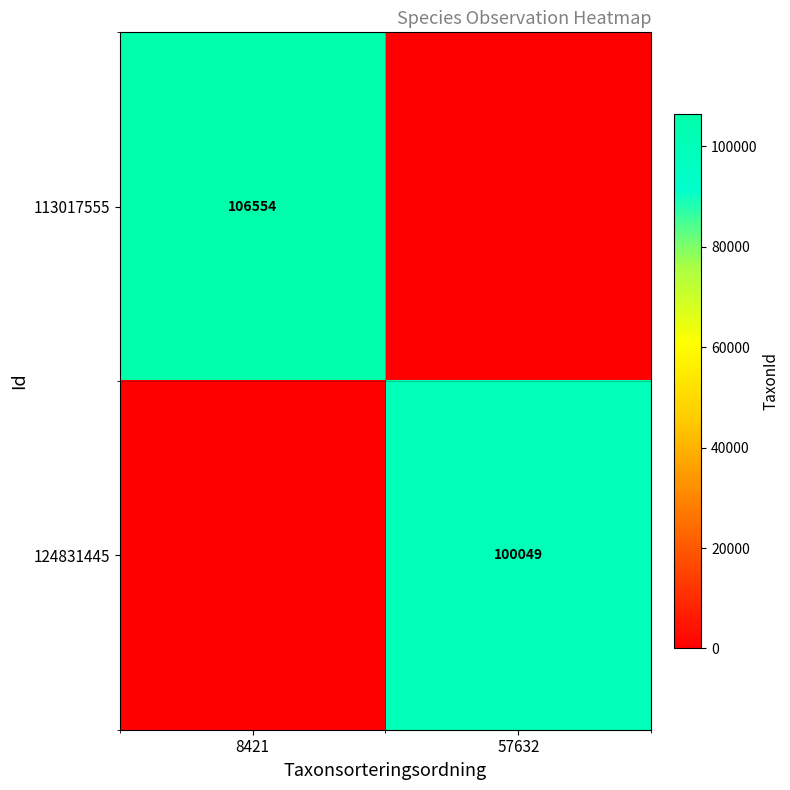

The value of 124831445 at 57632 is 100049. True or false?

True